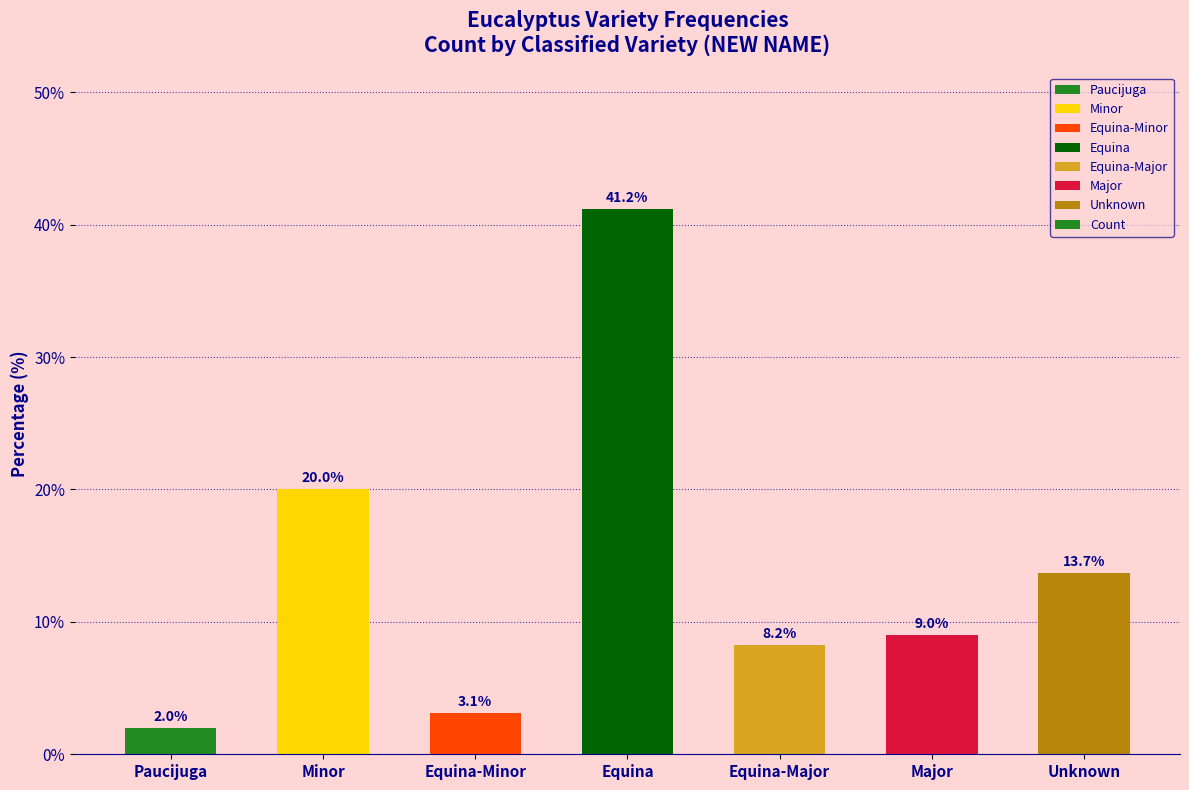

At which category does the chart reach its minimum across all series?

Paucijuga